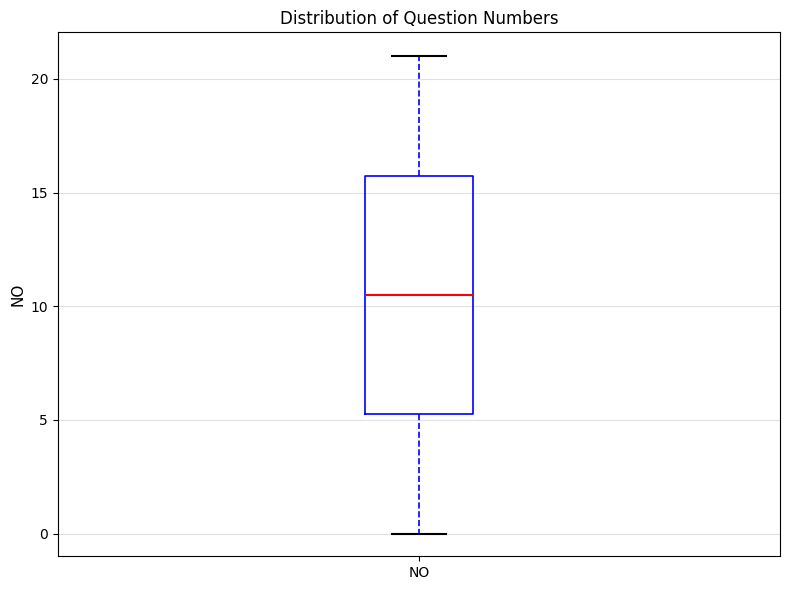

Read this box plot against the y-axis: the position of the median line, the range covered by the box, and the ends of both whiskers. The values are not printed on the chart, so give them approximately, as read against the axis.

median 10.5, box 5.5 to 16.0, whiskers 0.0 to 21.0